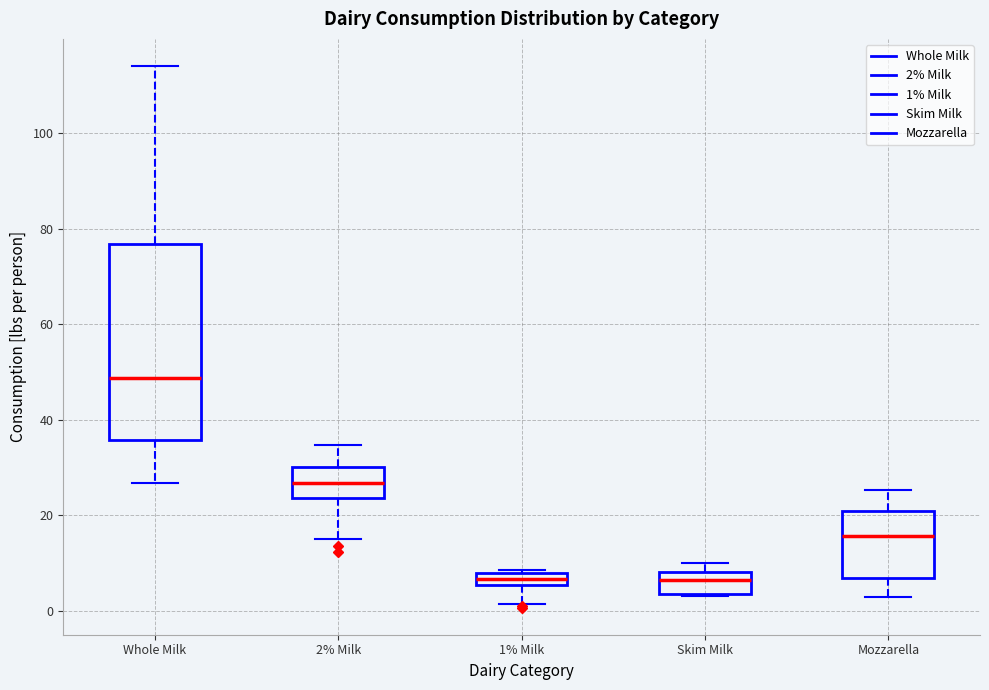

Comparing the boxes themselves (not the whiskers), which one is the tallest?

Whole Milk